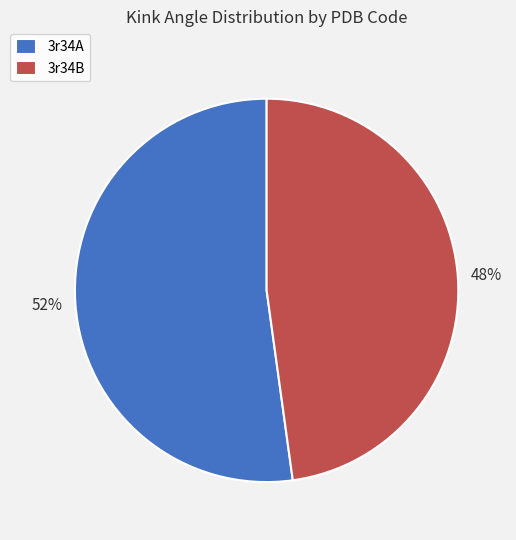

Which has a higher value, 3r34B or 3r34A?

3r34A